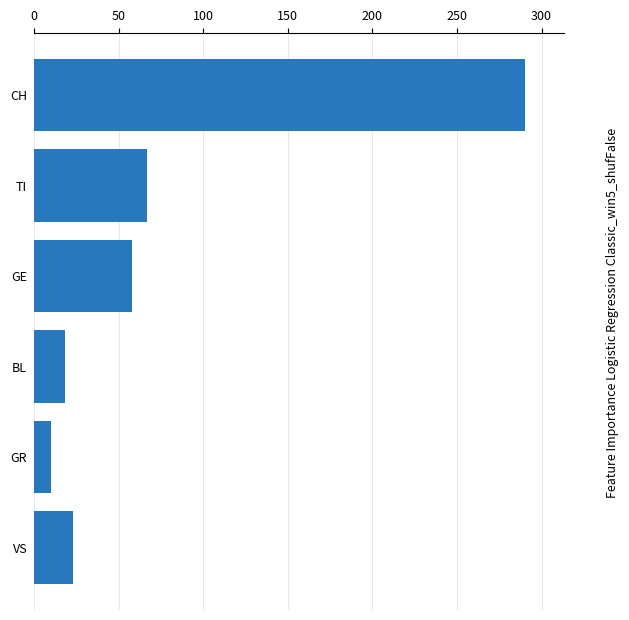

What is the difference between the maximum and second lowest values?

272